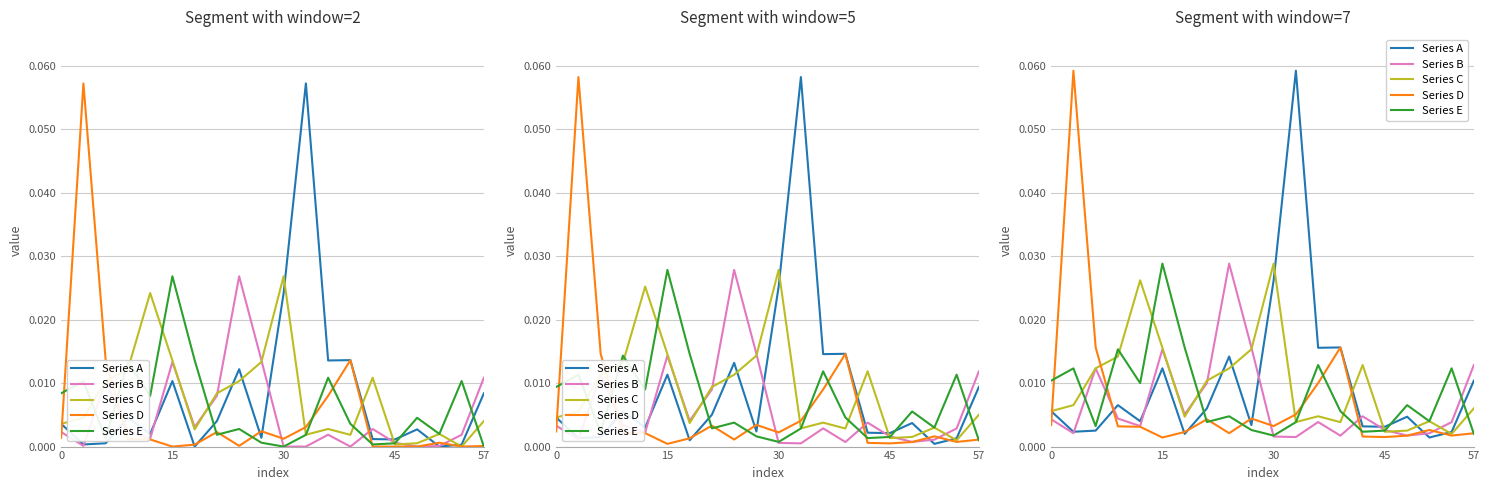

Reading left to right, extract all data points from this chart.

Series A: 0.0	0.0	0.0	0.0	0.0	0.0	0.0	0.0	0.0	0.0	0.0	0.1	0.0	0.0	0.0	0.0	0.0	0.0	0.0	0.0
Series B: 0.0	0.0	0.0	0.0	0.0	0.0	0.0	0.0	0.0	0.0	0.0	0.0	0.0	0.0	0.0	0.0	0.0	0.0	0.0	0.0
Series C: 0.0	0.0	0.0	0.0	0.0	0.0	0.0	0.0	0.0	0.0	0.0	0.0	0.0	0.0	0.0	0.0	0.0	0.0	0.0	0.0
Series D: 0.0	0.1	0.0	0.0	0.0	0.0	0.0	0.0	0.0	0.0	0.0	0.0	0.0	0.0	0.0	0.0	0.0	0.0	0.0	0.0
Series E: 0.0	0.0	0.0	0.0	0.0	0.0	0.0	0.0	0.0	0.0	0.0	0.0	0.0	0.0	0.0	0.0	0.0	0.0	0.0	0.0